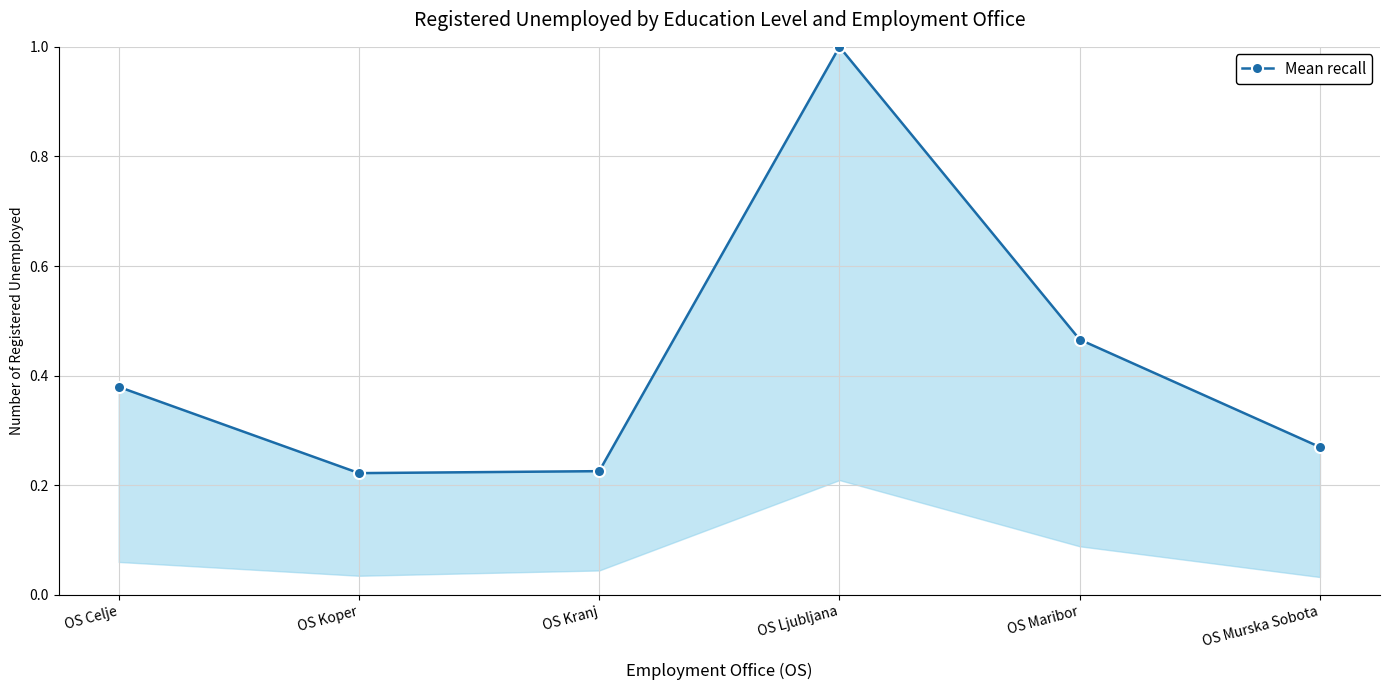

Where is the data nearest to the value 0?

OS Koper